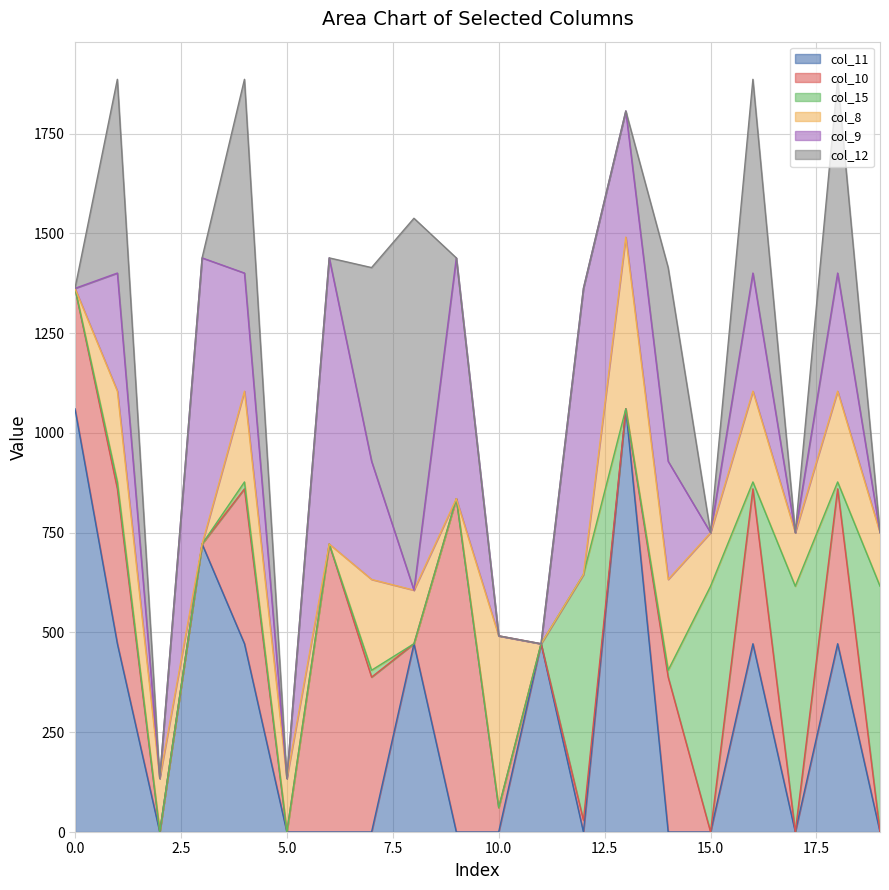

Reading left to right, transcribe all the data shown in this chart.

col_11: 1060.3	471.7	0.0	721.5	471.7	0.0	0.0	0.0	471.7	0.0	0.0	471.7	0.0	1060.3	0.0	0.0	471.7	0.0	471.7	0.0
col_10: 301.8	388.1	0.0	0.0	388.1	0.0	721.5	388.1	0.0	835.1	61.2	0.0	29.3	0.0	388.1	0.0	388.1	0.0	388.1	0.0
col_15: 0.0	17.3	0.0	0.0	17.3	0.0	0.0	17.3	0.0	0.0	0.0	0.0	615.9	0.0	17.3	615.9	17.3	615.9	17.3	615.9
col_8: 0.0	227.5	134.2	0.0	227.5	134.2	0.0	227.5	134.2	0.0	430.3	0.0	0.0	430.3	227.5	134.2	227.5	134.2	227.5	134.2
col_9: 0.0	295.9	0.0	716.9	295.9	0.0	716.9	295.9	0.0	603.3	0.0	0.0	716.9	315.9	295.9	0.0	295.9	0.0	295.9	0.0
col_12: 0.0	485.4	0.0	0.0	485.4	0.0	0.0	485.4	931.8	0.0	0.0	0.0	0.0	0.0	485.4	0.0	485.4	0.0	485.4	0.0